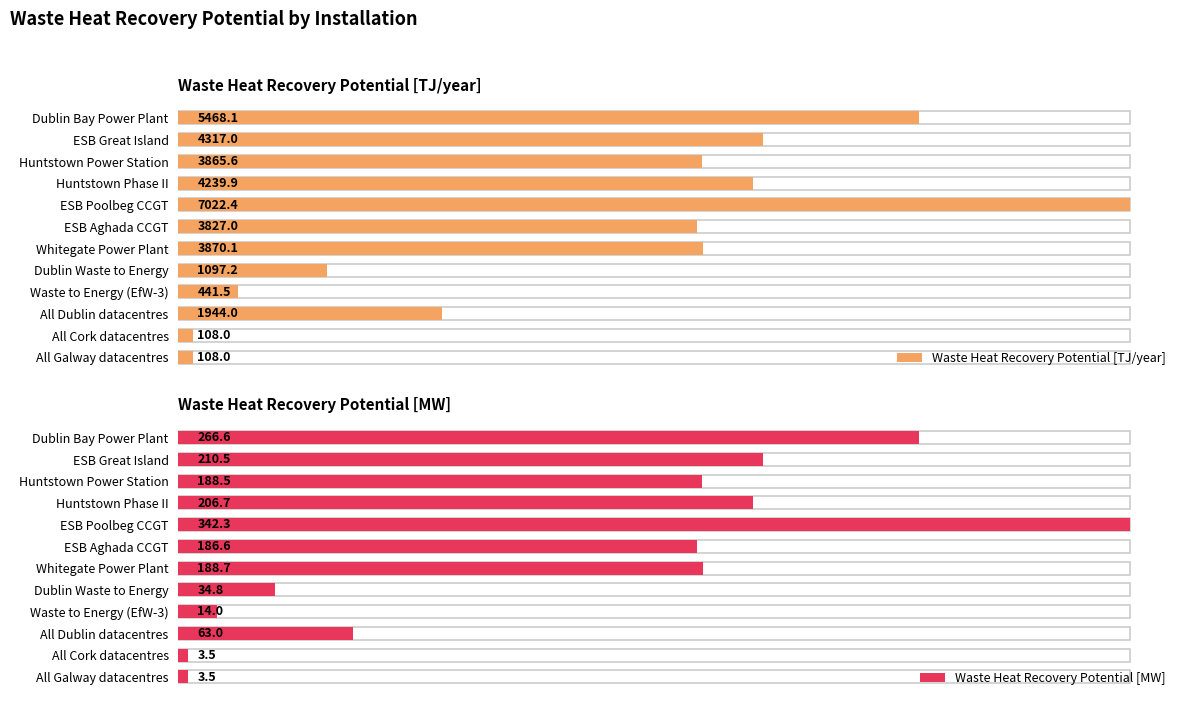

Which series has the largest range (max minus min)?

Waste Heat Recovery Potential [TJ/year]